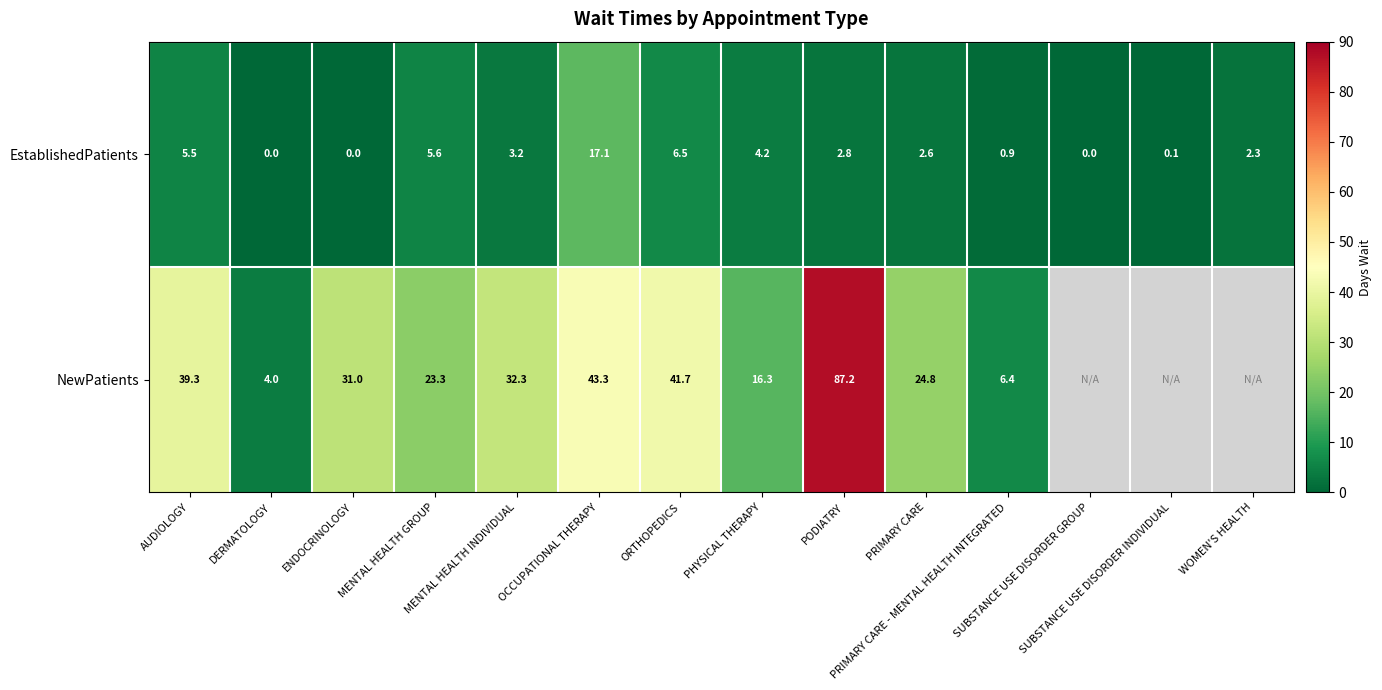

How many distinct data groups are displayed?

2